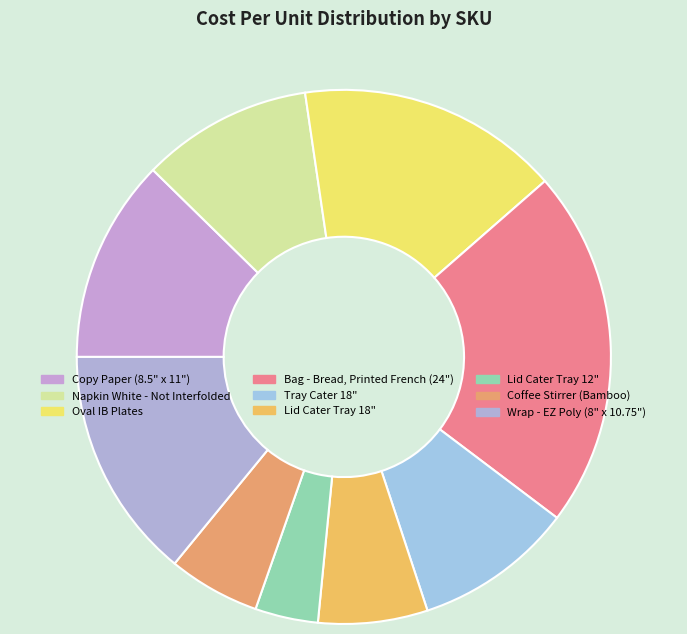

How many segments does this pie chart have?

9